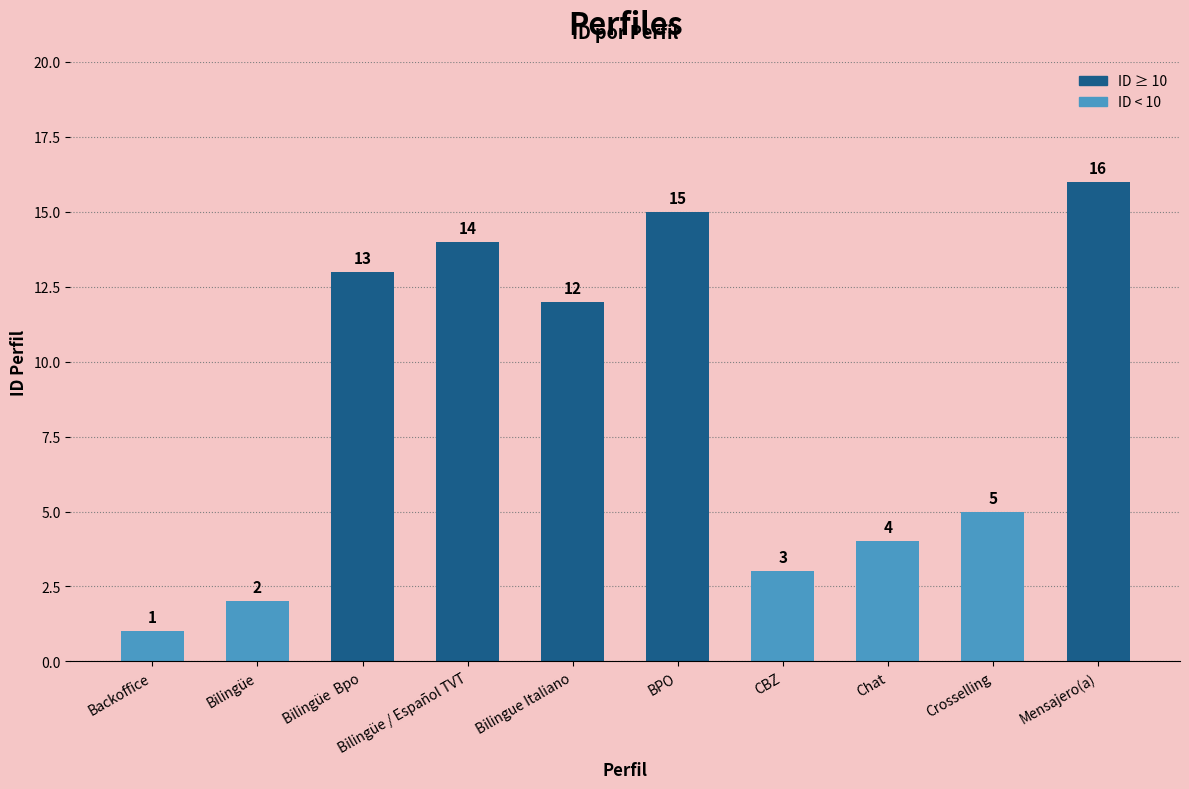

Between BPO and Bilingüe / Español TVT, which is larger?

BPO